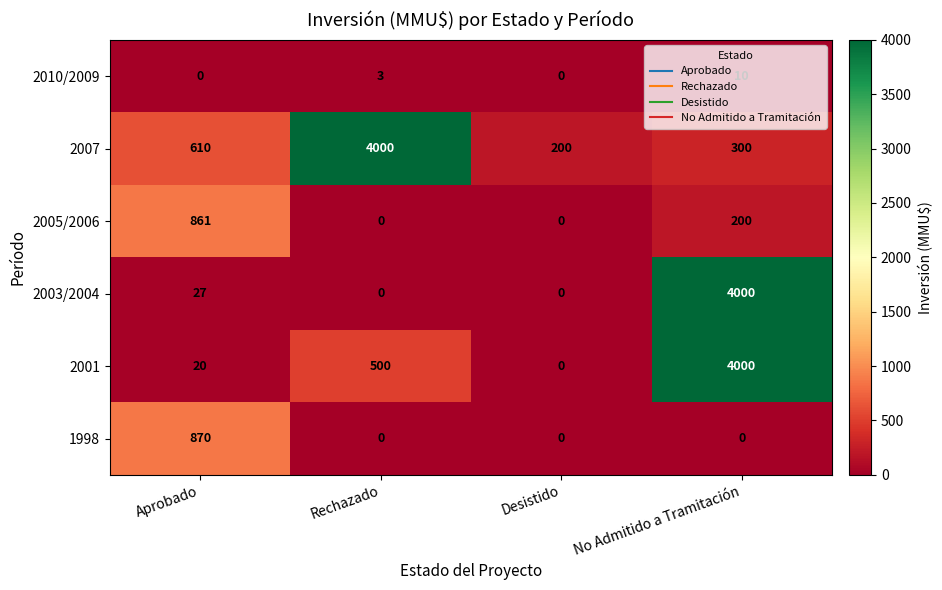

At which label does 1998 reach its peak?

Aprobado